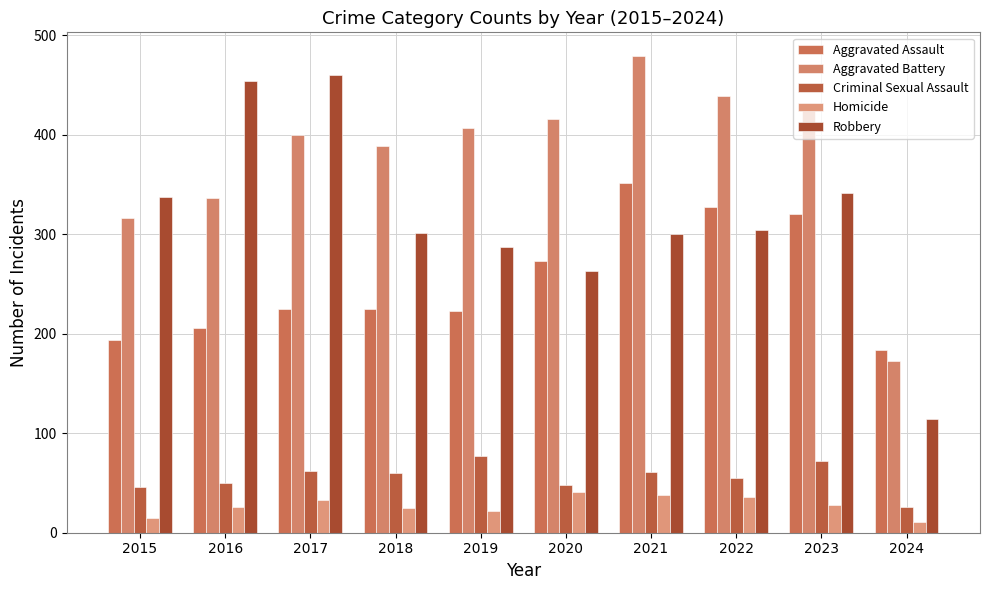

How many distinct data groups are displayed?

5